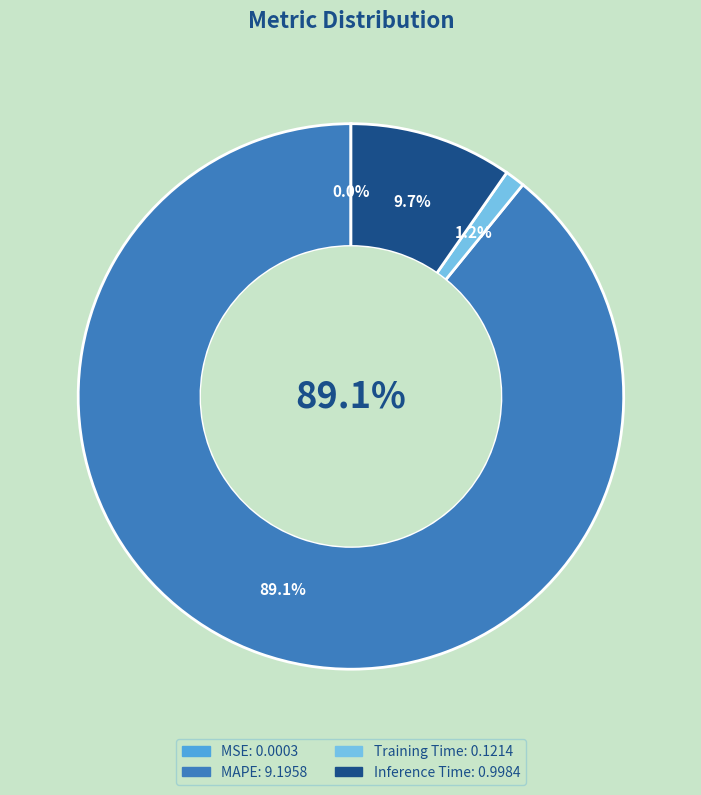

Is it true that Training Time is 8% of the pie?

False